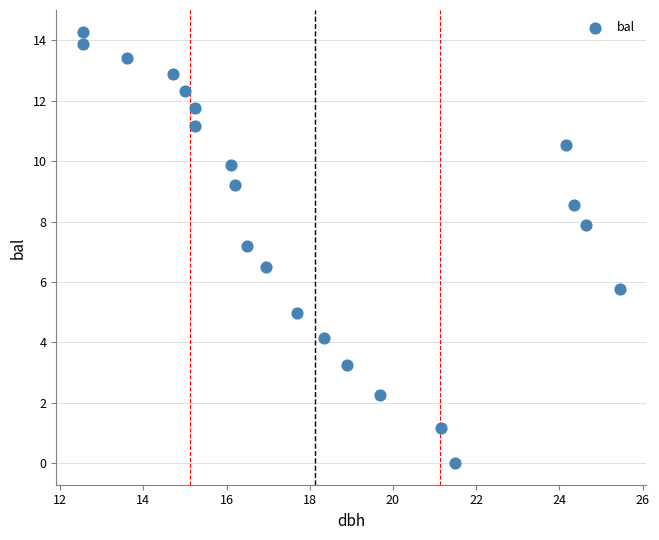

What Y value in the scatter plot is closest to 7?

7.2